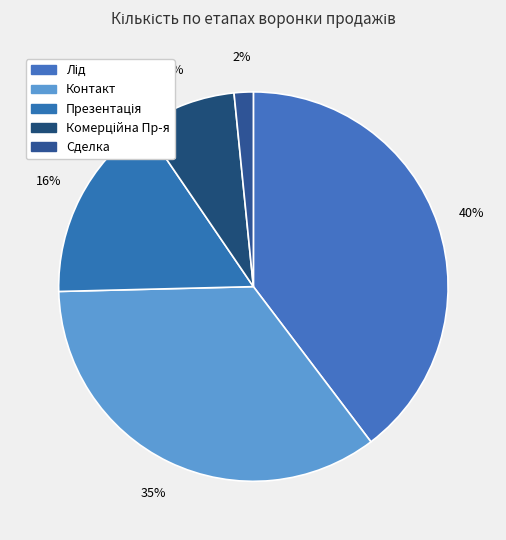

To the nearest percent, what portion does Контакт represent?

35%